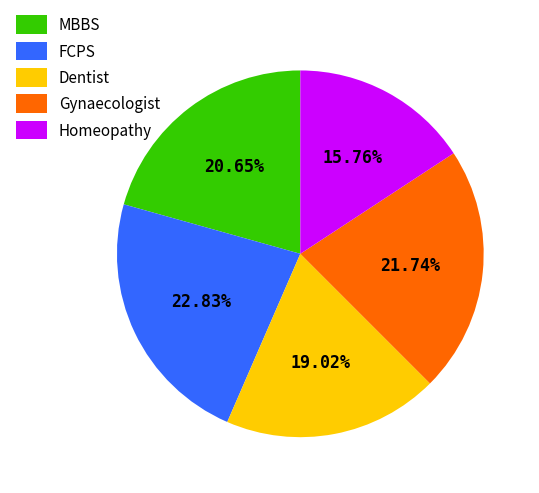

The FCPS slice represents 23% of the pie. True or false?

True